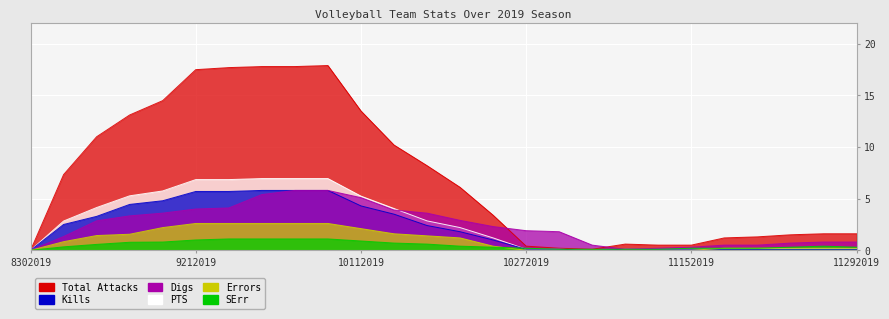

At 11272019, list the series in order from largest to smallest.

Total Attacks, Digs, SErr, Errors, PTS, Kills